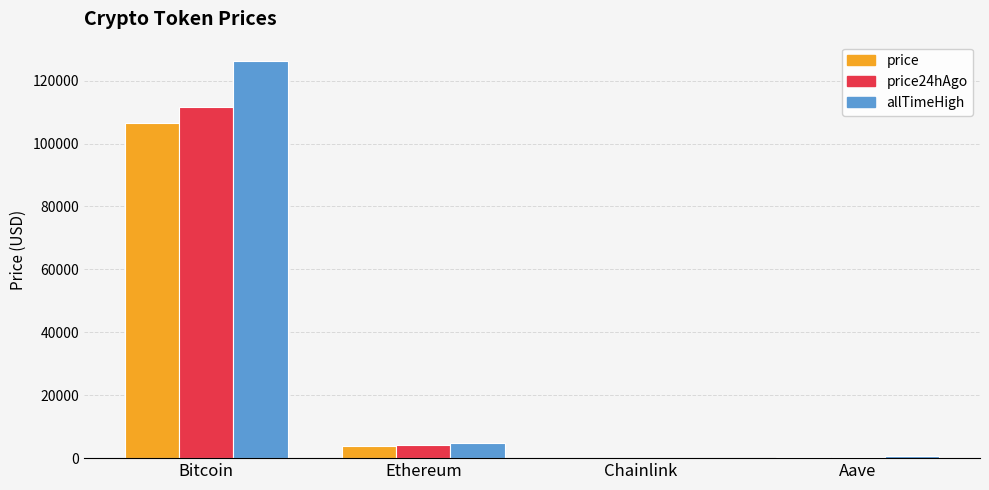

Are the bars grouped side by side (vs. stacked)?

Yes